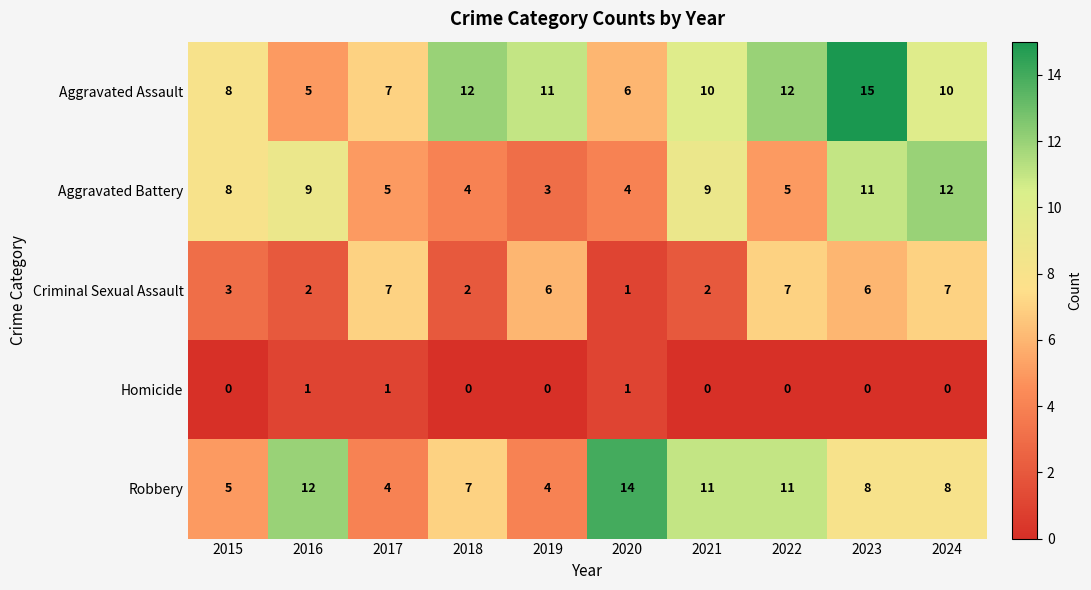

What is the average value of the Aggravated Battery series?

7